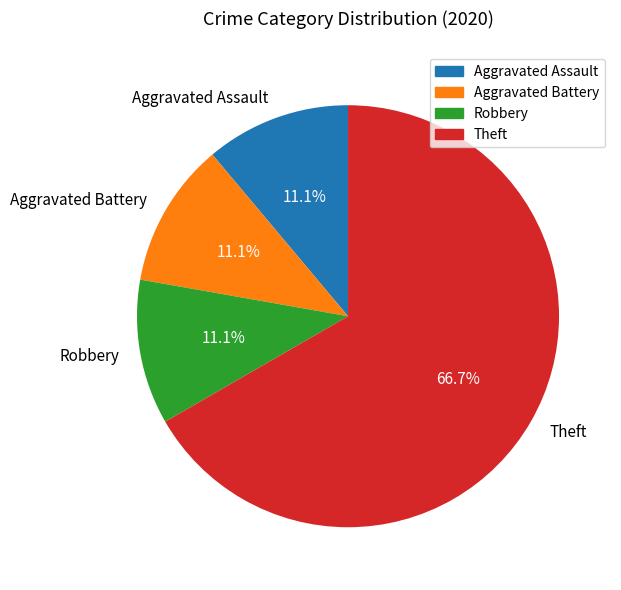

How many slices are in this pie chart?

4